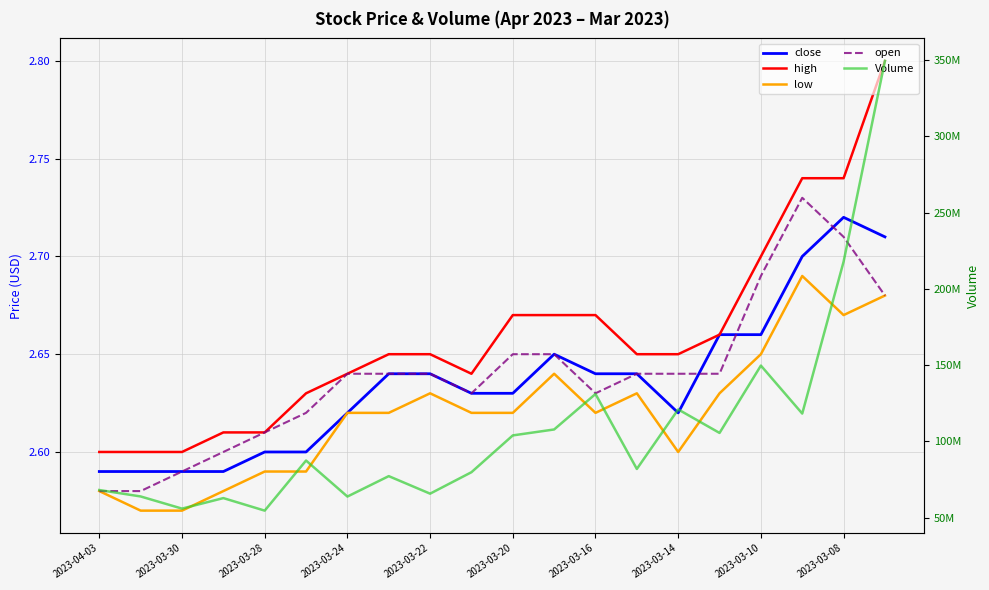

How many lines are shown in the chart?

5